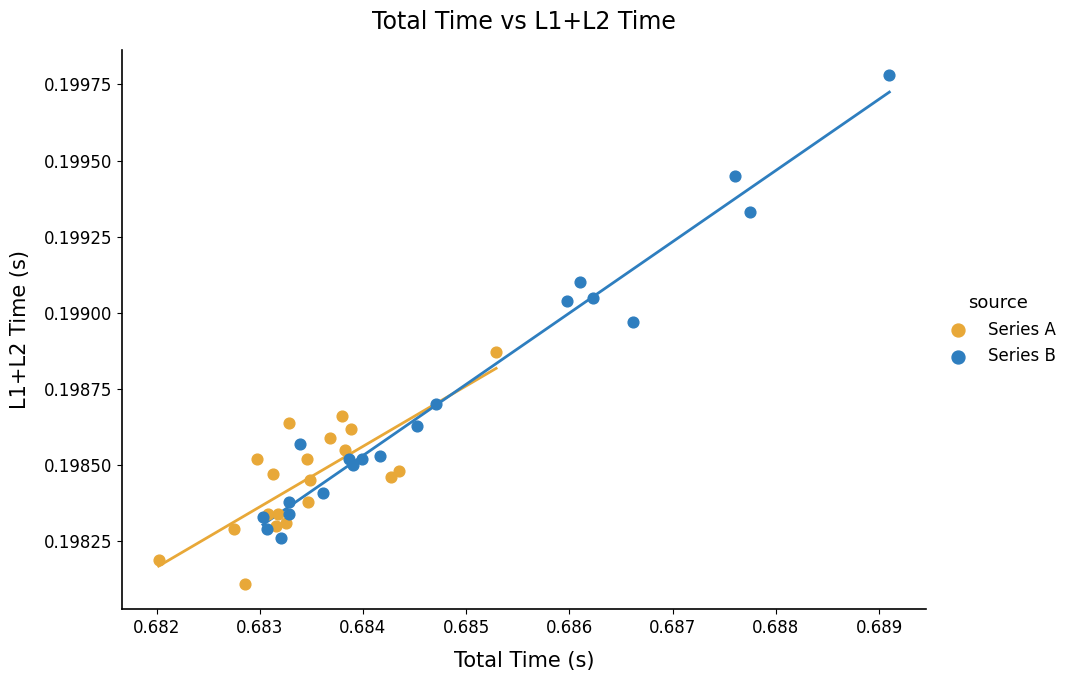

Which series reaches the minimum Y coordinate?

Series A